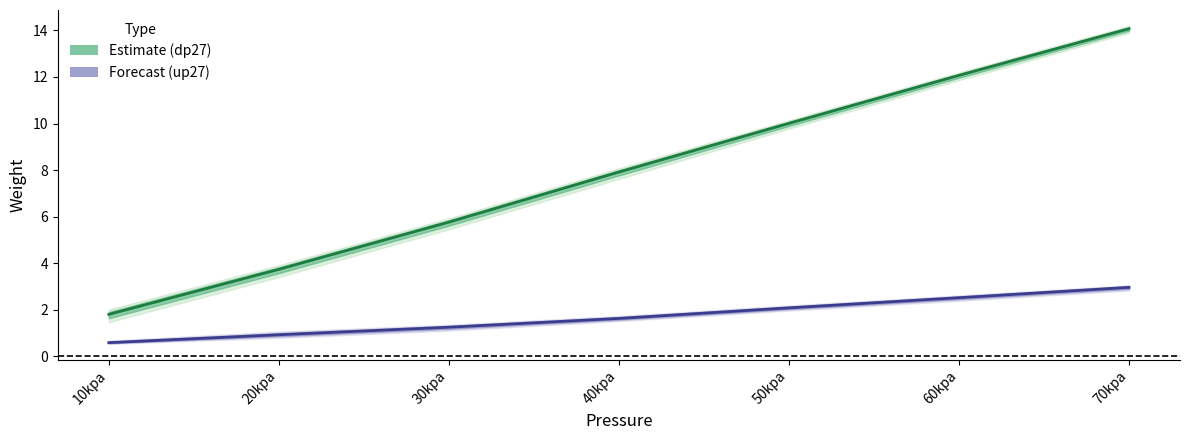

What is the total value across all series at 20kpa?

4.7